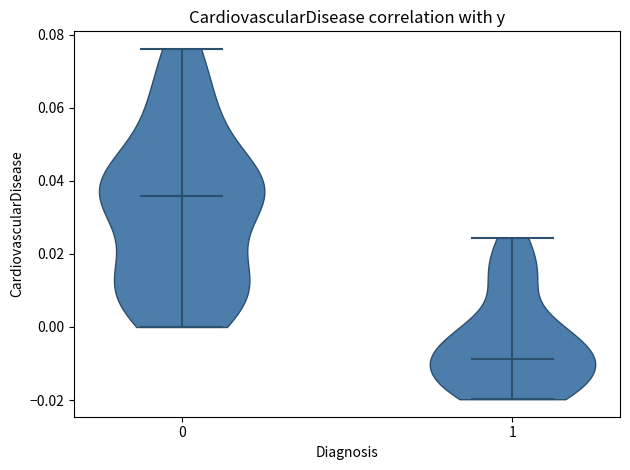

Reading left to right, read every violin against the y-axis: where its median line is, and the lowest and highest points it reaches. The values are not printed on the chart, so give them approximately, as read against the axis.

0: median line 0.036, lowest point 0.000, highest point 0.076
1: median line -0.008, lowest point -0.020, highest point 0.024